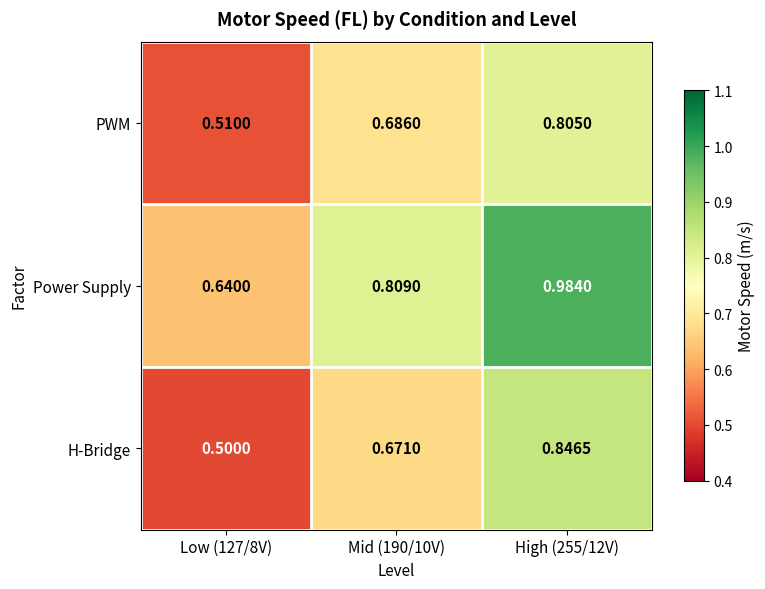

At Low (127/8V), list the series in order from smallest to largest.

H-Bridge, PWM, Power Supply